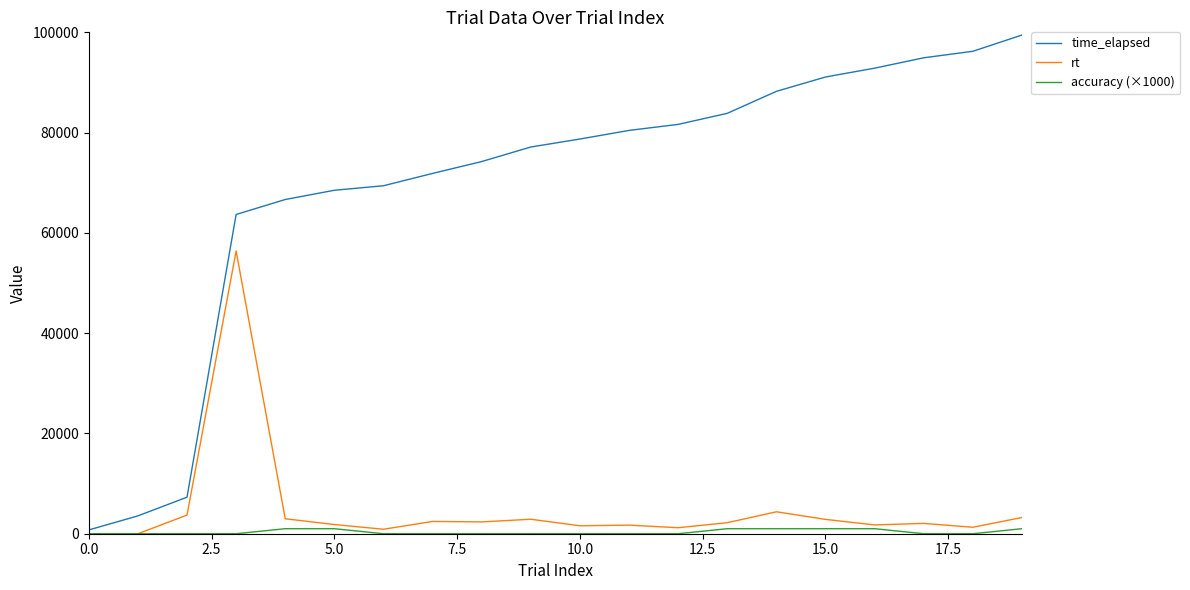

List the series in order of their peak value, lowest first.

accuracy (×1000), rt, time_elapsed